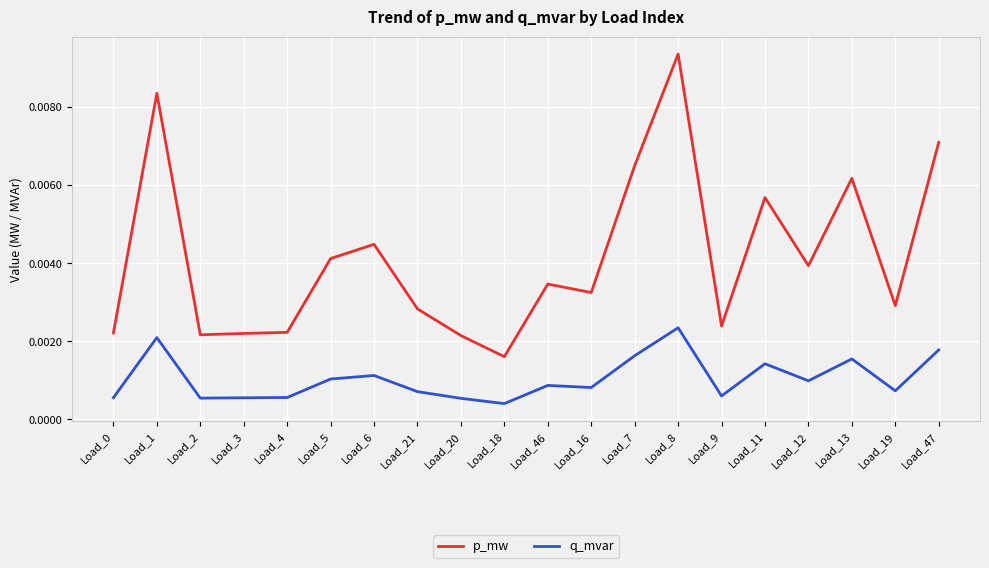

Which series changed the most between Load_6 and Load_46?

p_mw